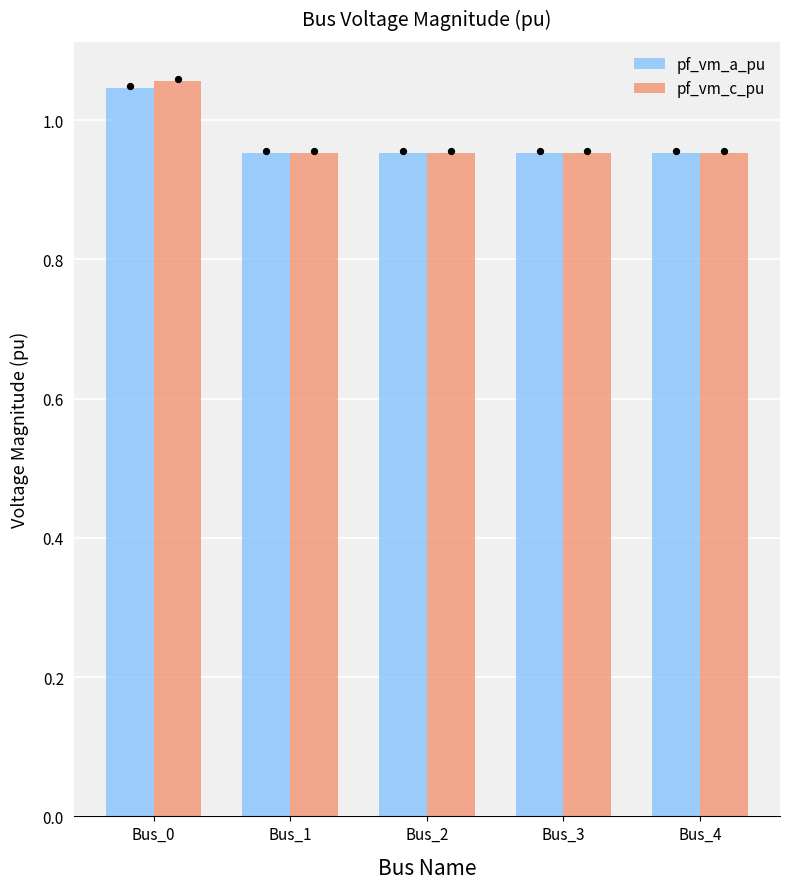

At how many categories does at least one series exceed 0?

5